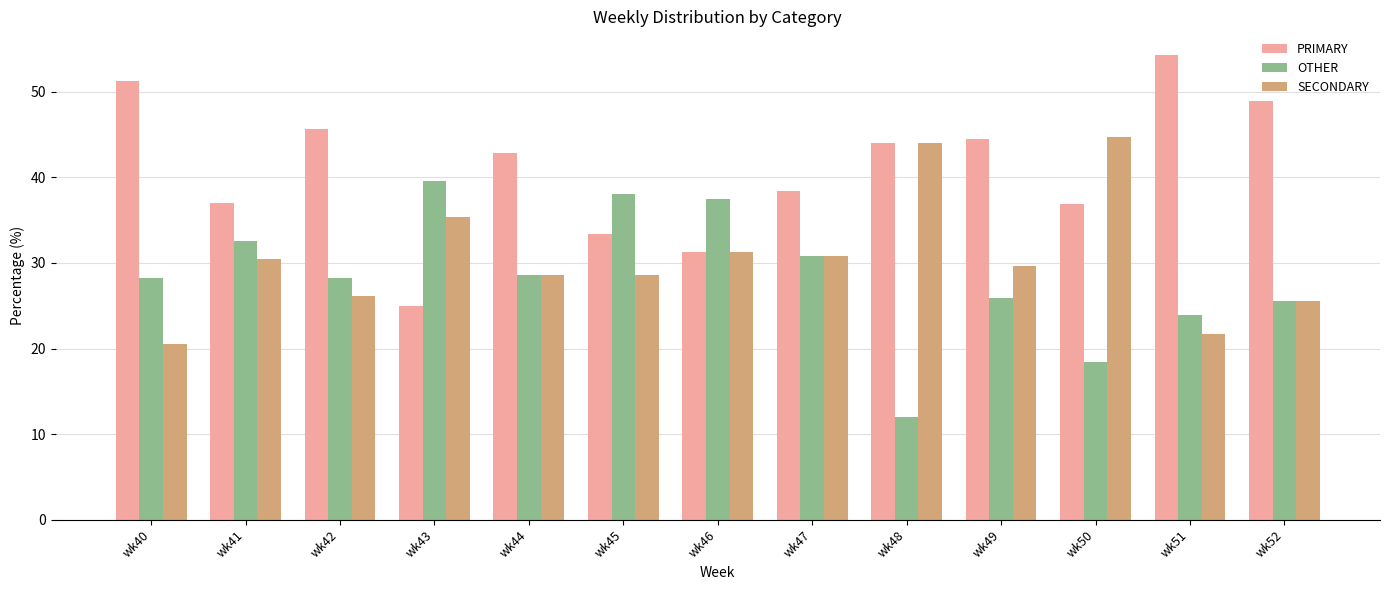

Does the chart contain stacked bars?

No